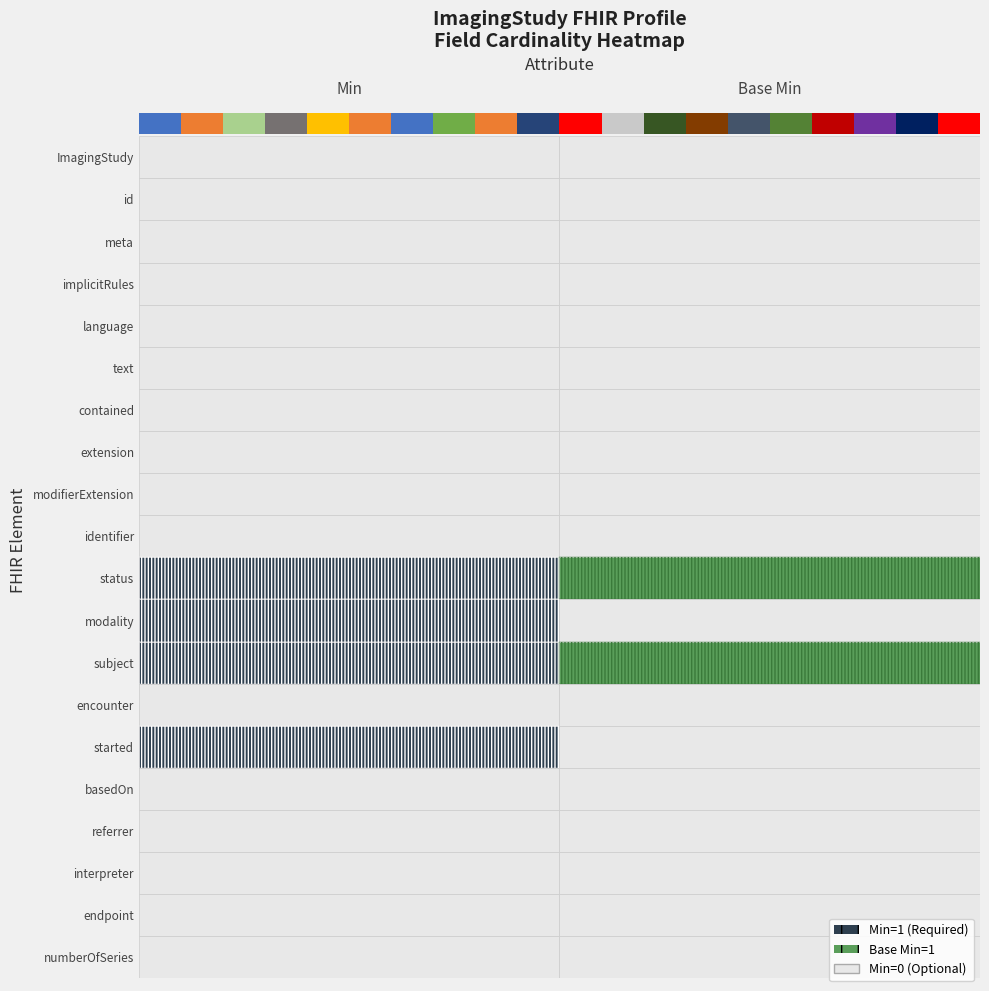

How many values in Min are above zero?

4